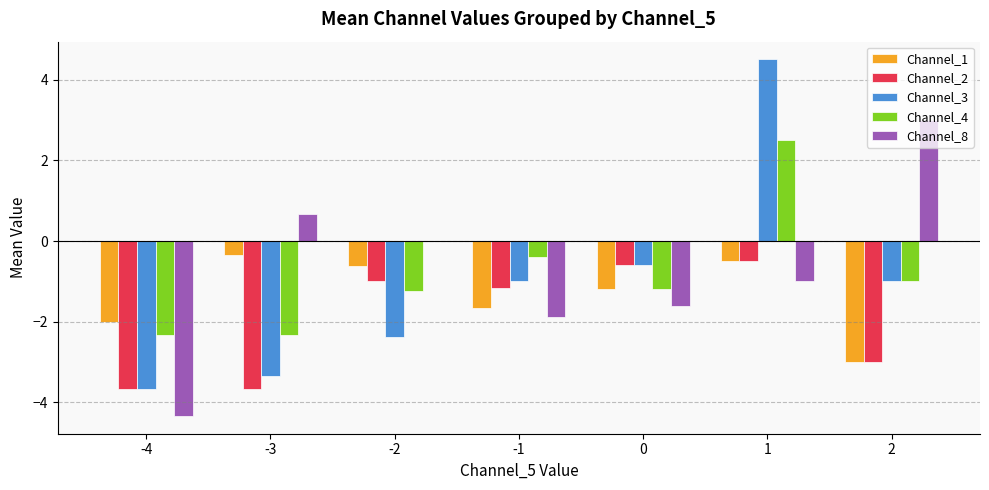

Reading right to left, list all the values displayed in this chart.

Channel_1: 2=-3.0	1=-0.5	0=-1.2	-1=-1.7	-2=-0.6	-3=-0.3	-4=-2.0
Channel_2: 2=-3.0	1=-0.5	0=-0.6	-1=-1.2	-2=-1.0	-3=-3.7	-4=-3.7
Channel_3: 2=-1.0	1=4.5	0=-0.6	-1=-1.0	-2=-2.4	-3=-3.3	-4=-3.7
Channel_4: 2=-1.0	1=2.5	0=-1.2	-1=-0.4	-2=-1.2	-3=-2.3	-4=-2.3
Channel_8: 2=3.0	1=-1.0	0=-1.6	-1=-1.9	-2=0.0	-3=0.7	-4=-4.3